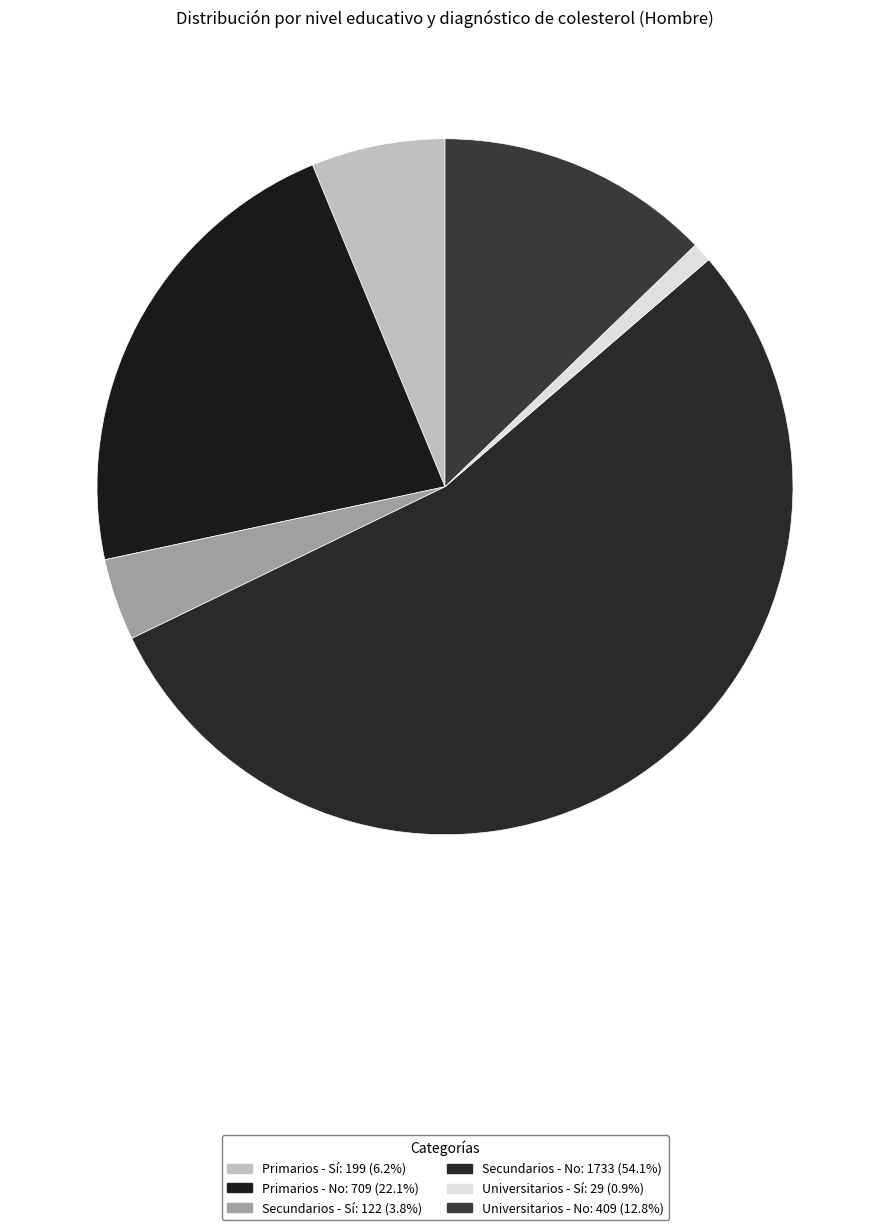

Count the number of slices in the pie.

6